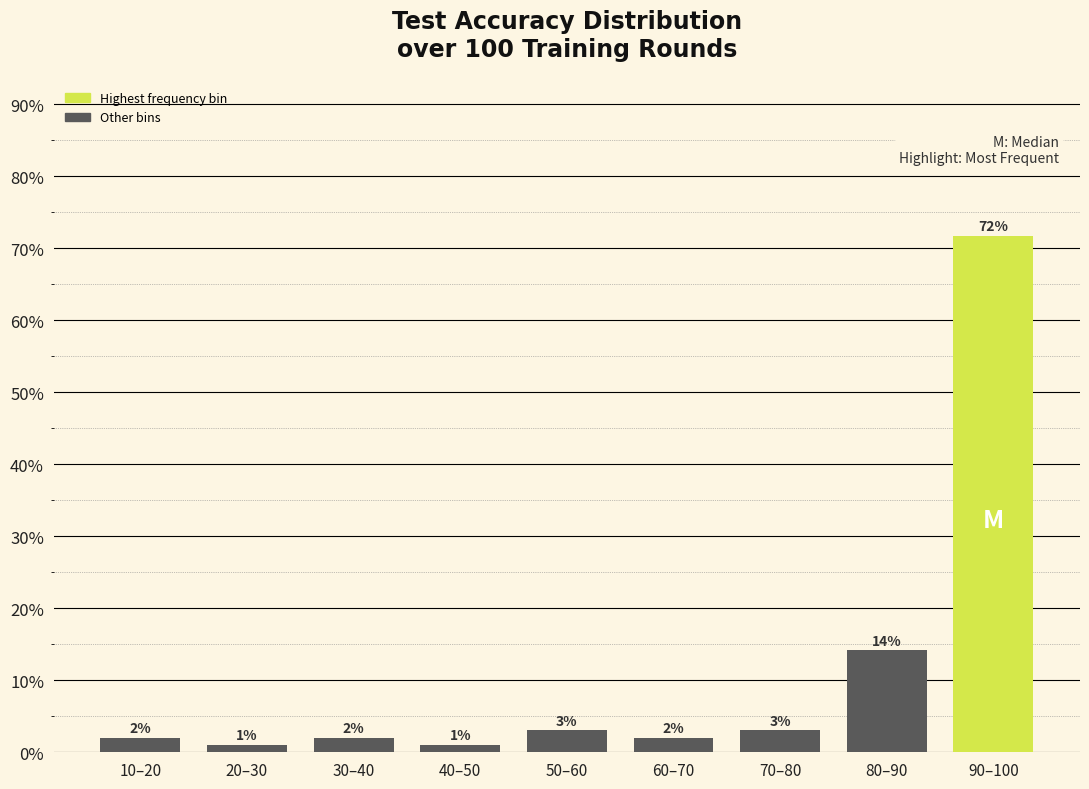

What is the average value?

11.1